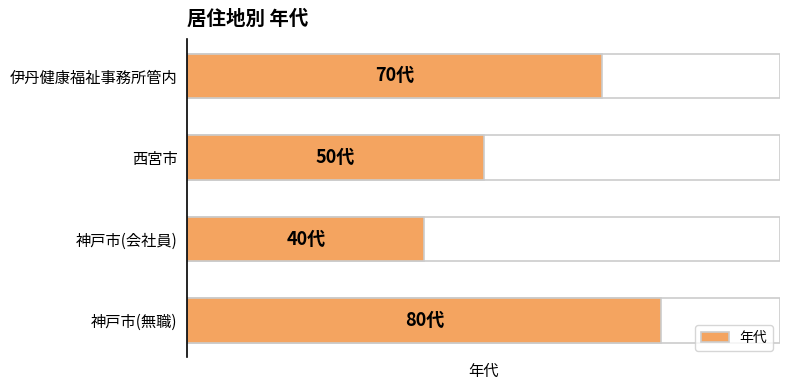

What is the greatest value displayed?

80